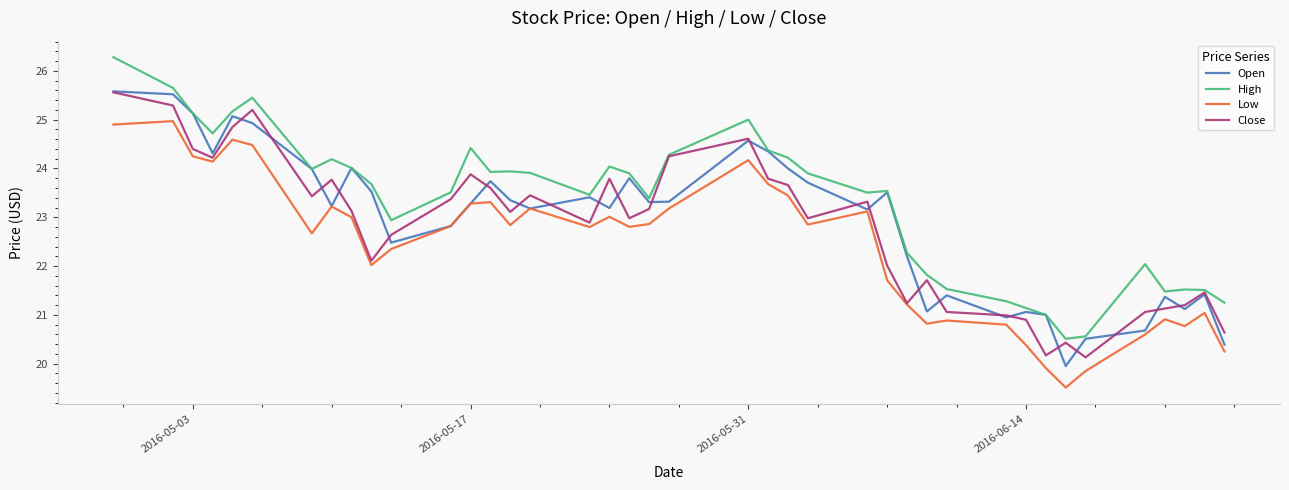

What is the highest value of the Open series?

25.6